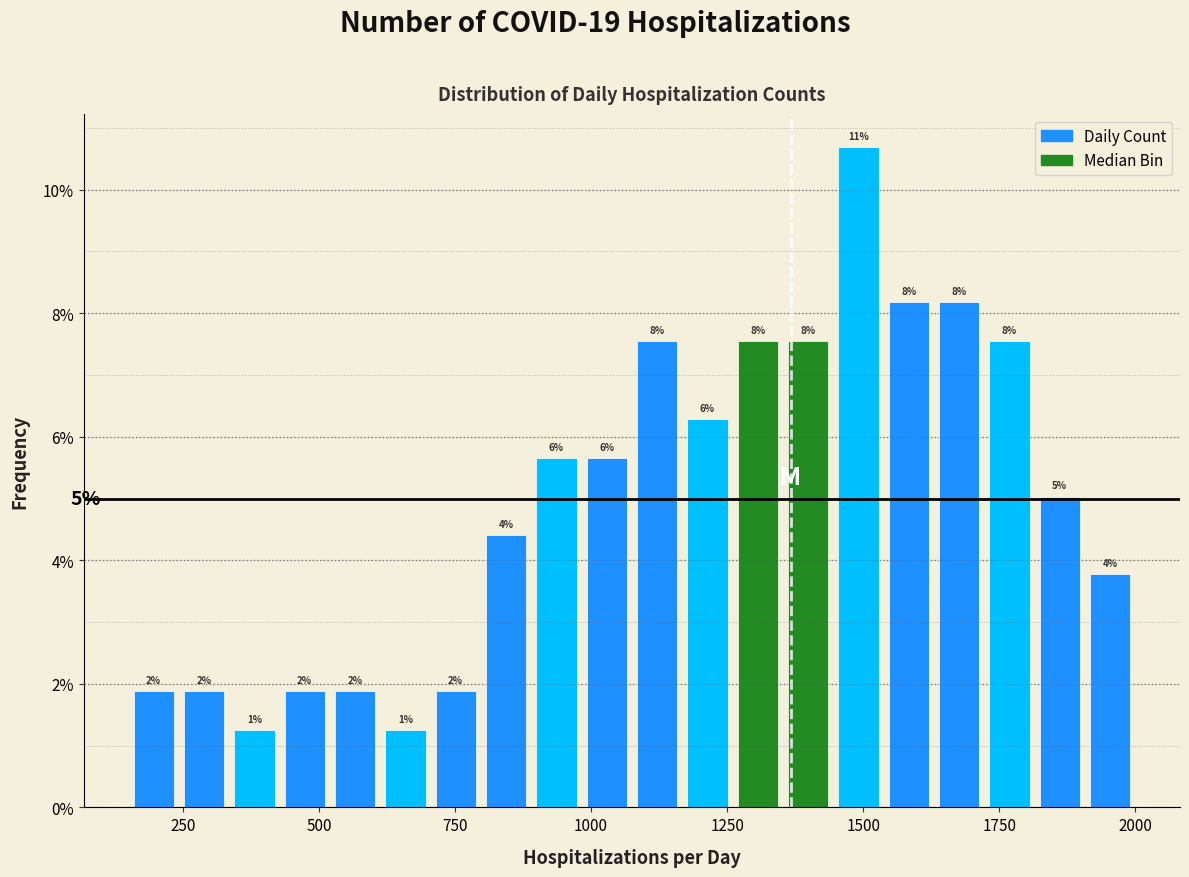

Around what value on the x-axis is the tallest bar? Give the approximate position of its centre, as read against the axis.

1500